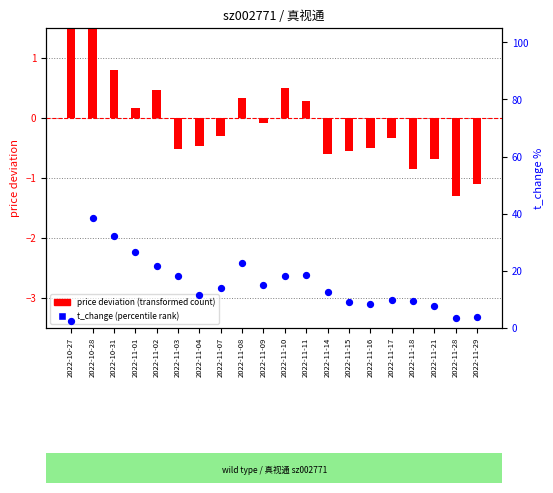

What are all the series names shown in the legend?

price deviation (transformed count), t_change (percentile rank)